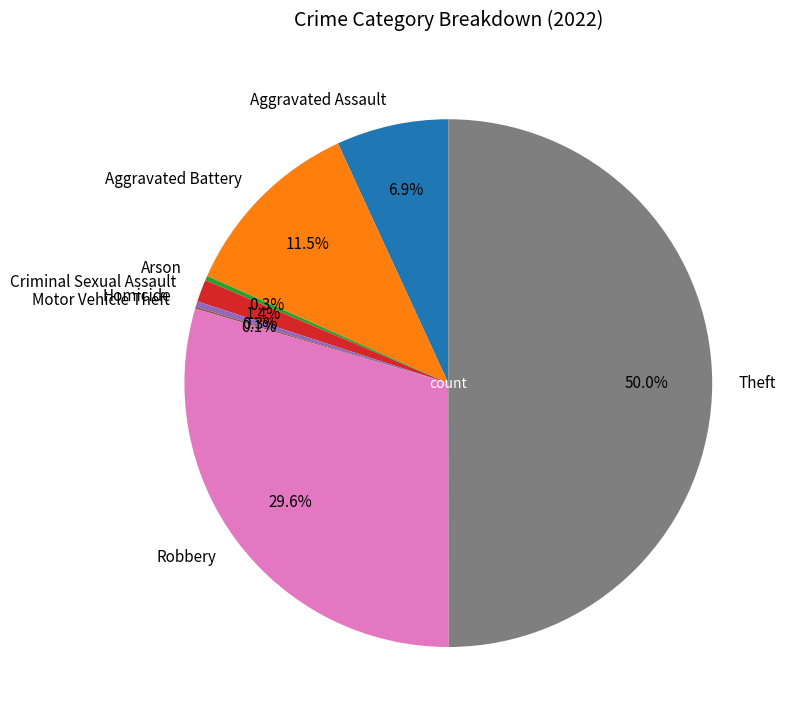

Which has a higher value, Aggravated Assault or Arson?

Aggravated Assault